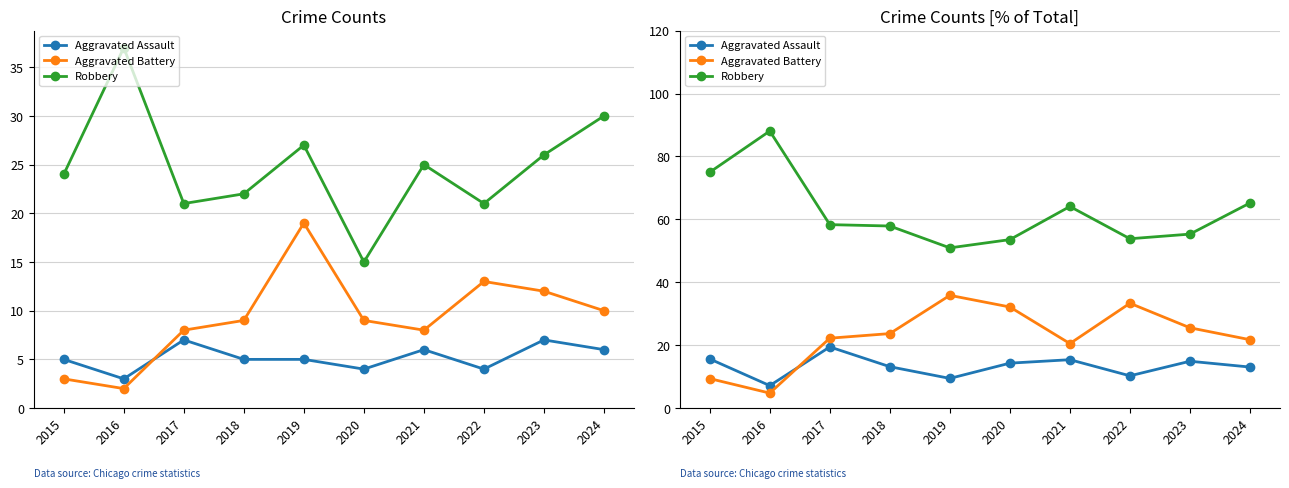

At which category does Aggravated Assault reach its first local peak?

2017